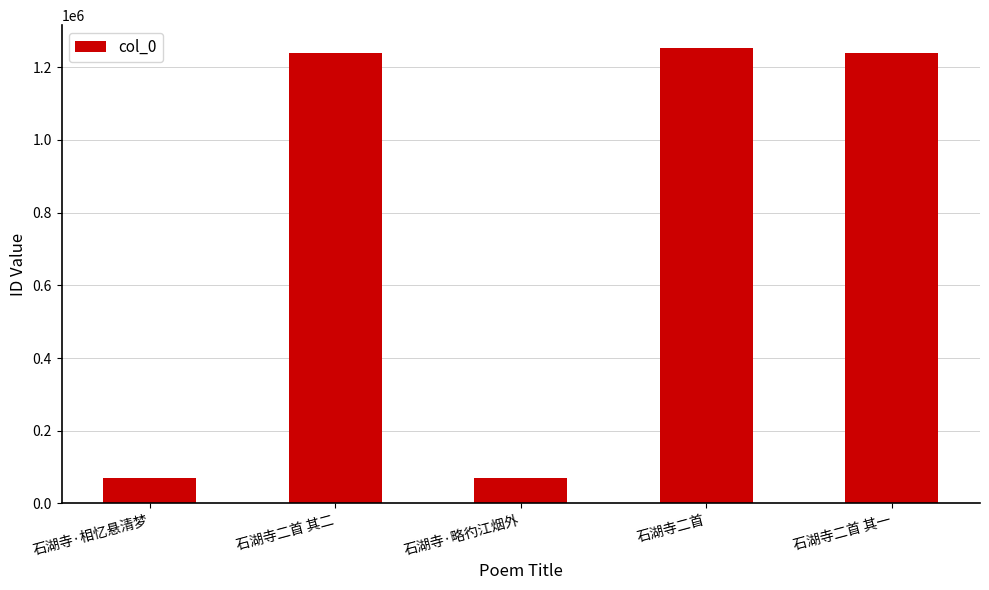

What is the difference between the values at 石湖寺二首 其一 and 石湖寺二首 其二?

1